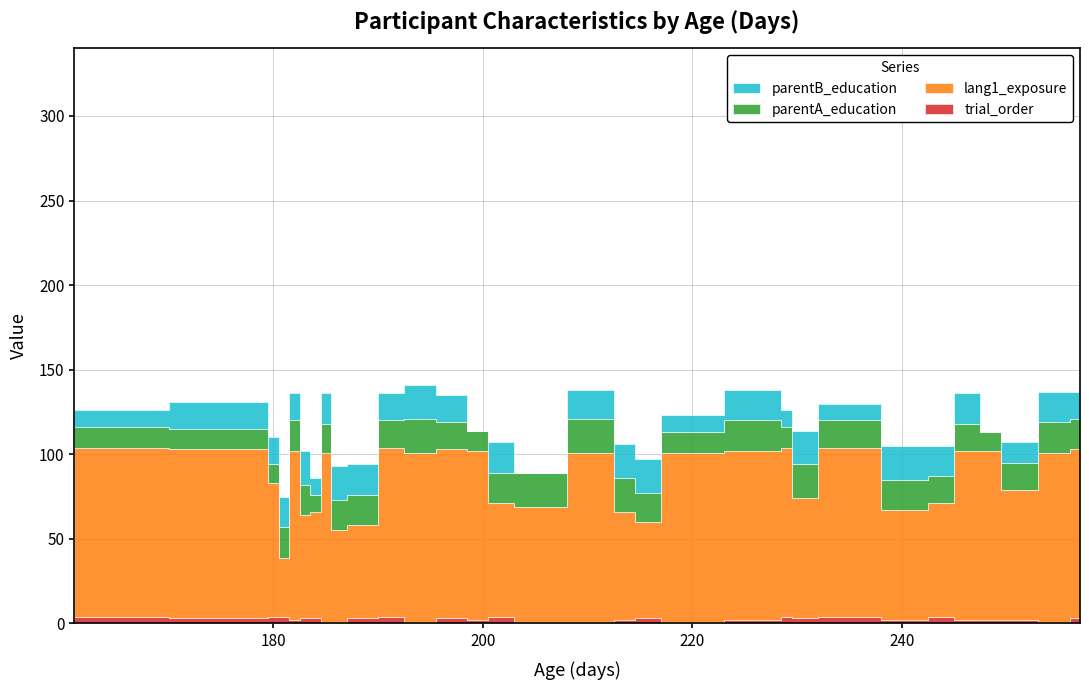

What is the average value of the parentA_education series?

16